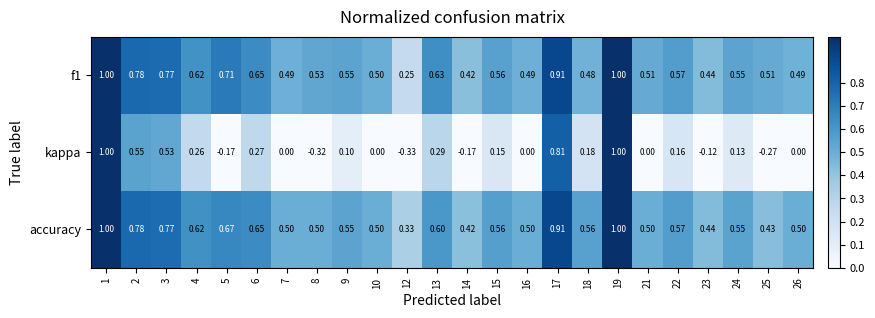

Count the number of data series in this chart.

3